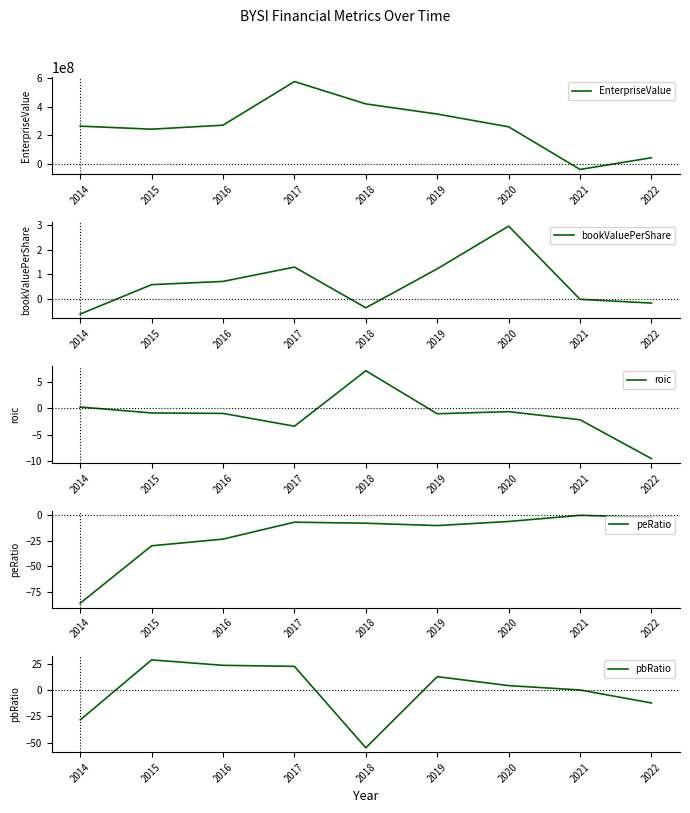

True or false: peRatio and bookValuePerShare cross at least once.

False